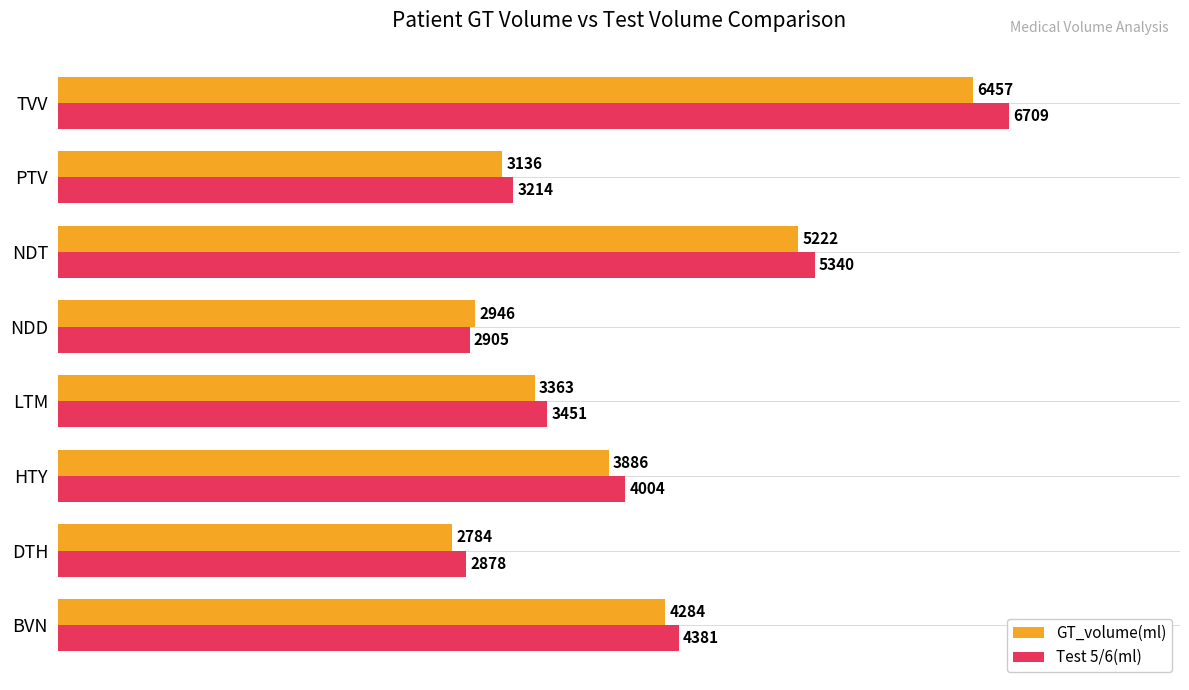

Rank the series by their maximum value, from lowest to highest.

GT_volume(ml), Test 5/6(ml)